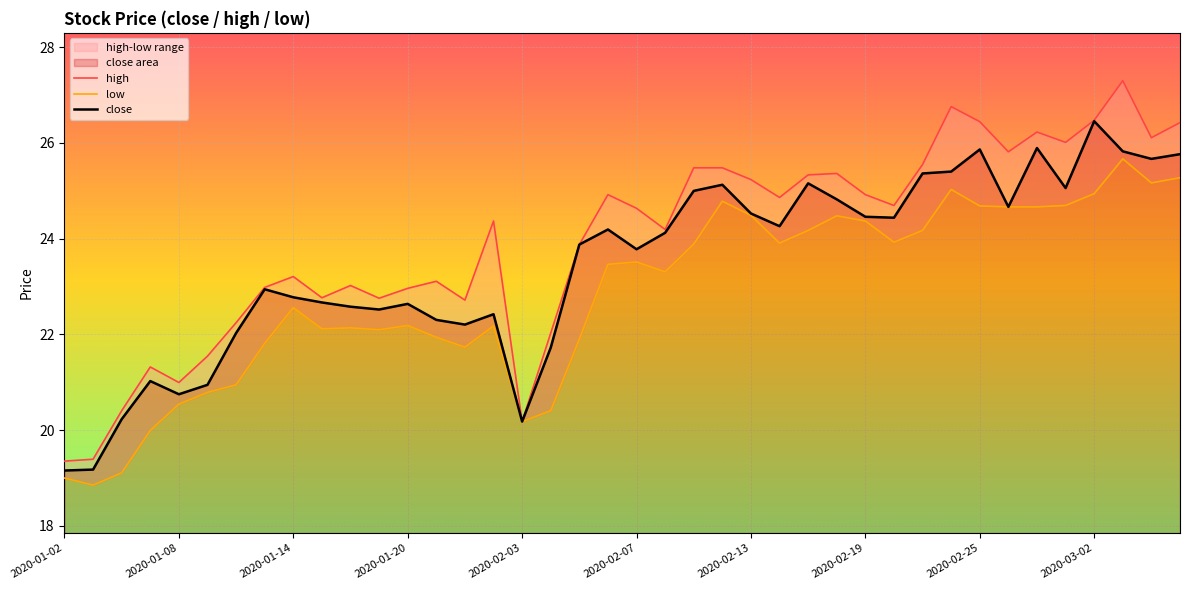

At 2020-02-13, list the series in order from largest to smallest.

high, close, low